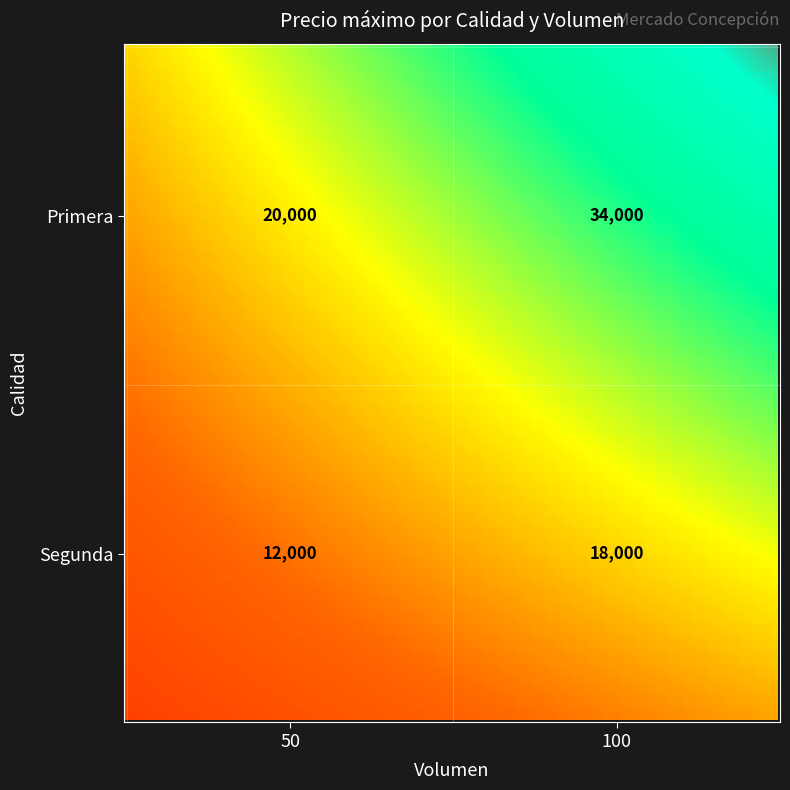

Which series has the widest spread of values?

Primera